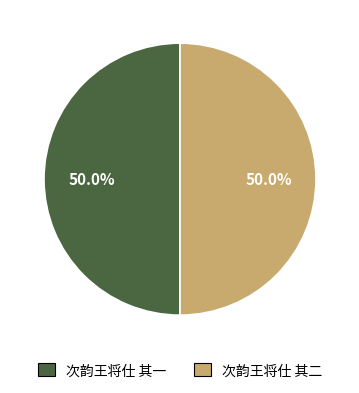

How many slices are in this pie chart?

2